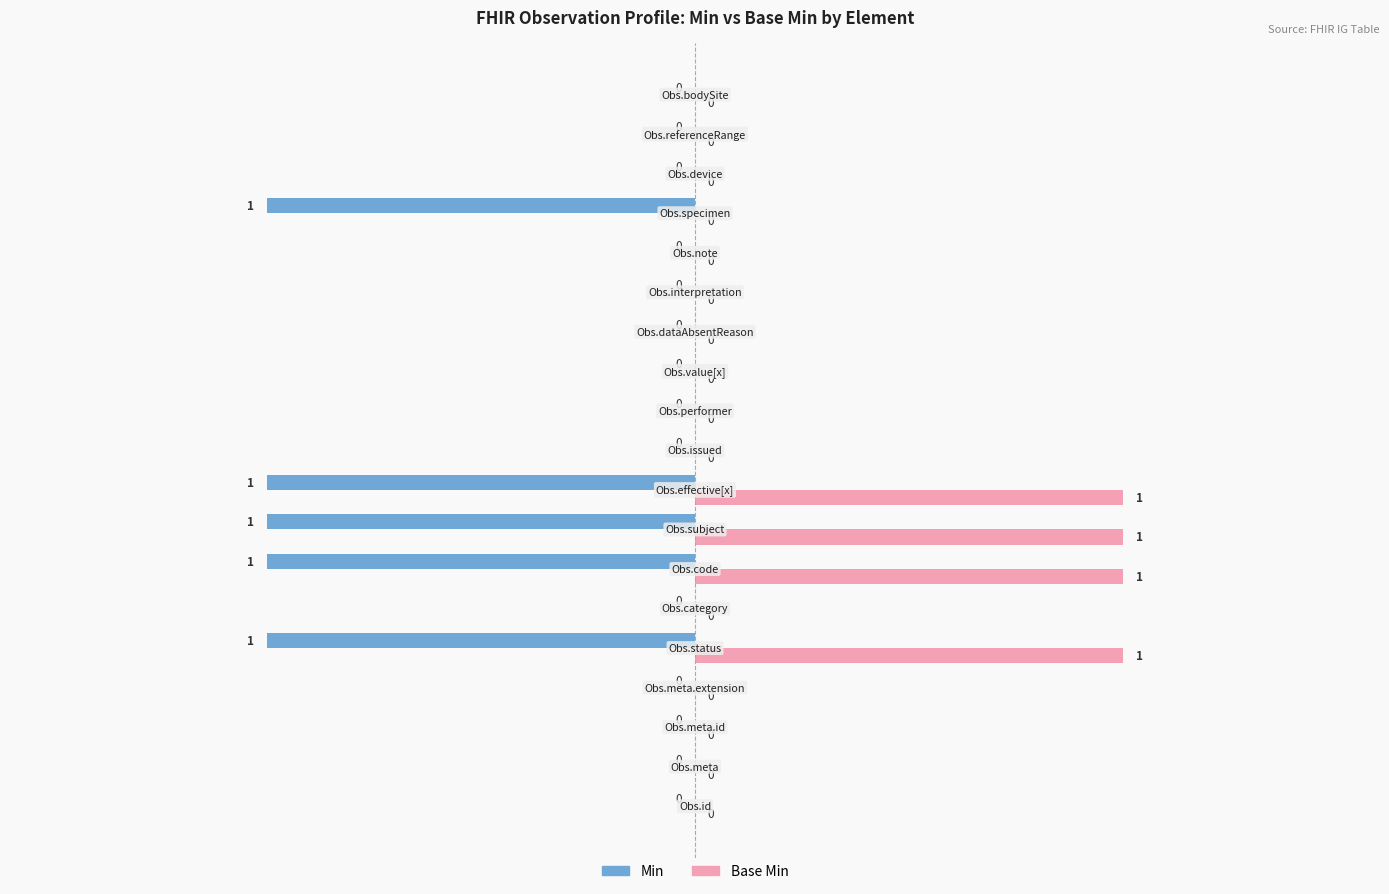

What are all the series names shown in the legend?

Min, Base Min